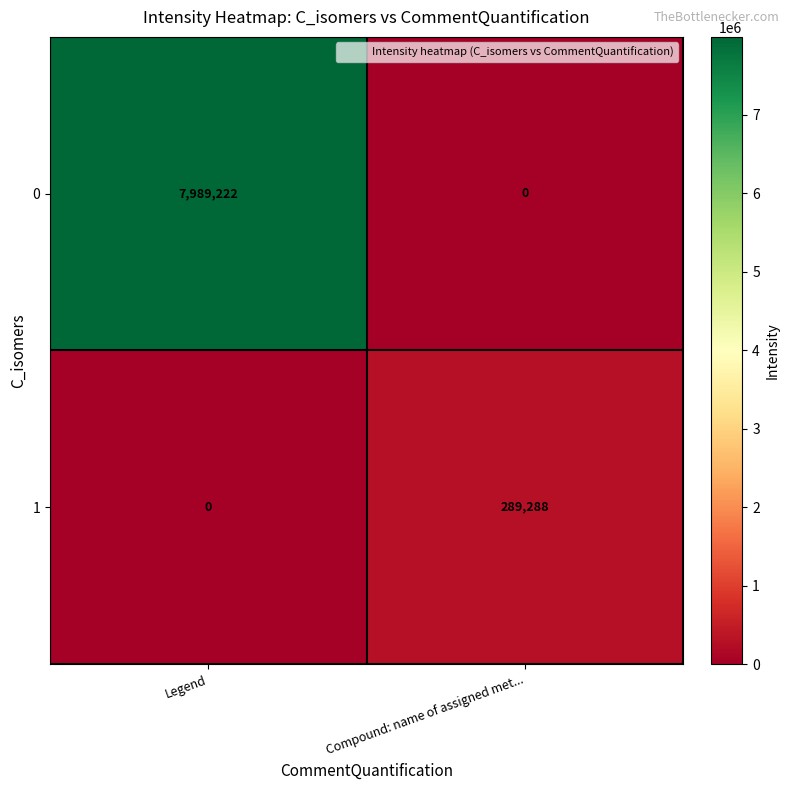

What is the total value across all series at Legend?

7989222